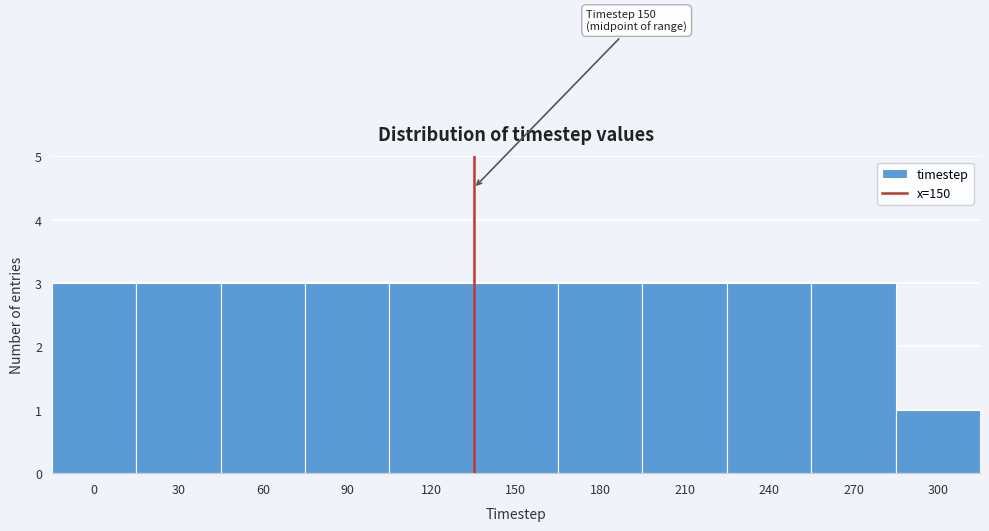

Reading left to right, transcribe all the data shown in this chart.

3	3	3	3	3	3	3	3	3	3	1